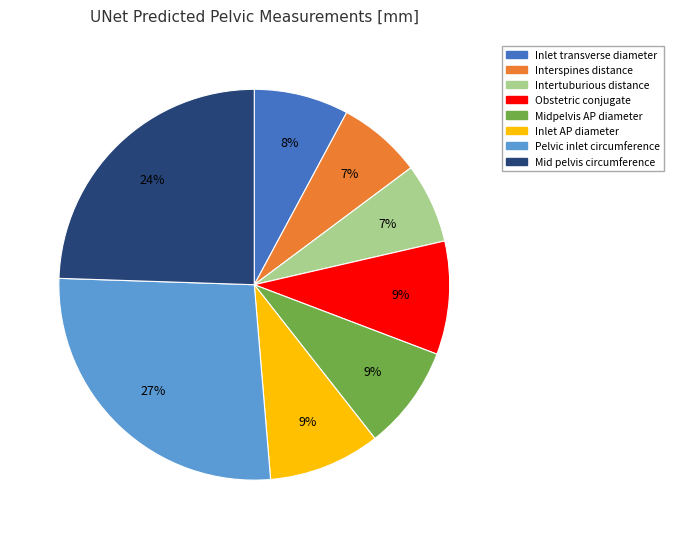

True or false: Intertuburious distance accounts for 12% of the total.

False